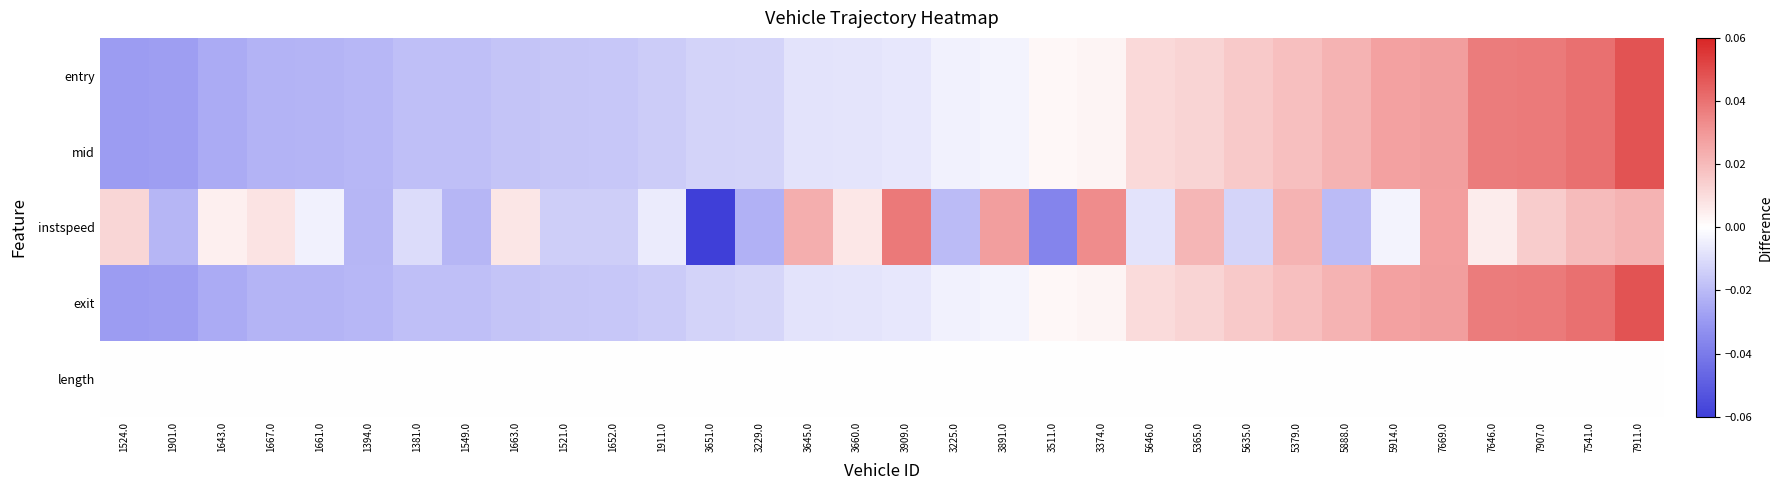

At how many categories does at least one series exceed 0?

21